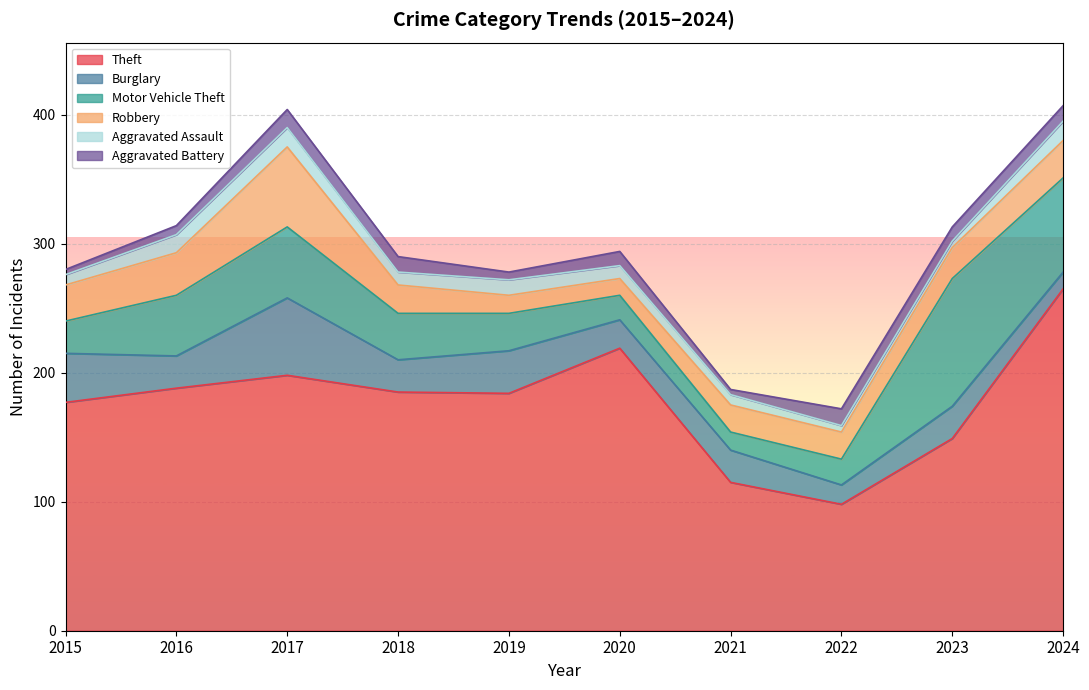

What is the sum of the Theft values at 2022 and 2020?

317